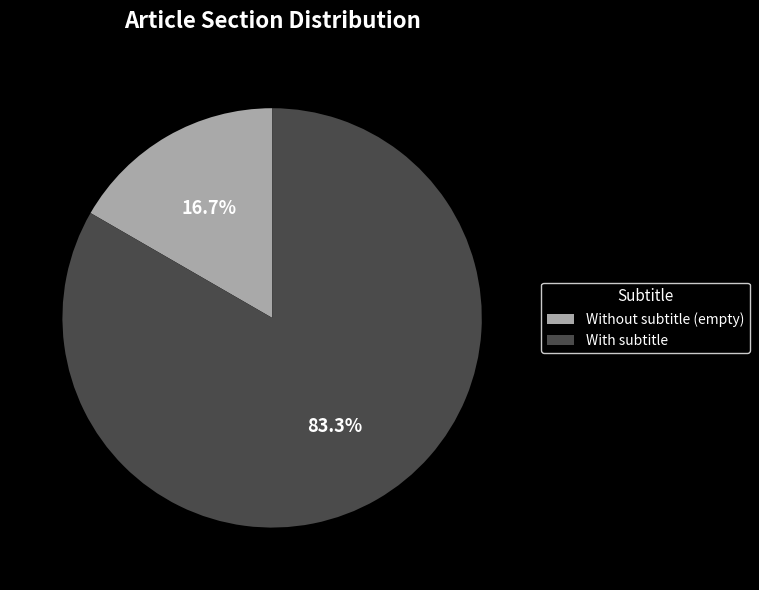

Which has a higher value, Without subtitle (empty) or With subtitle?

With subtitle